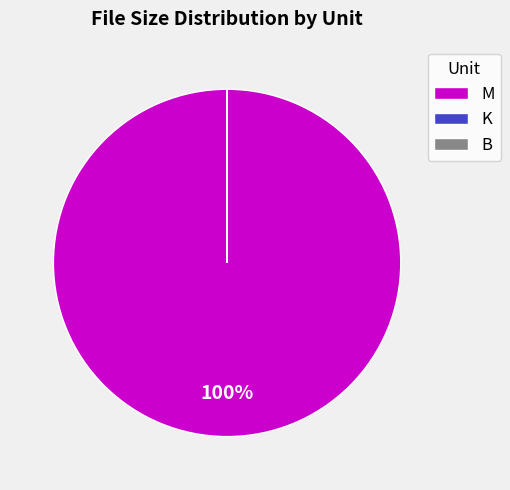

What percentage is the M slice, to the nearest percent?

100%